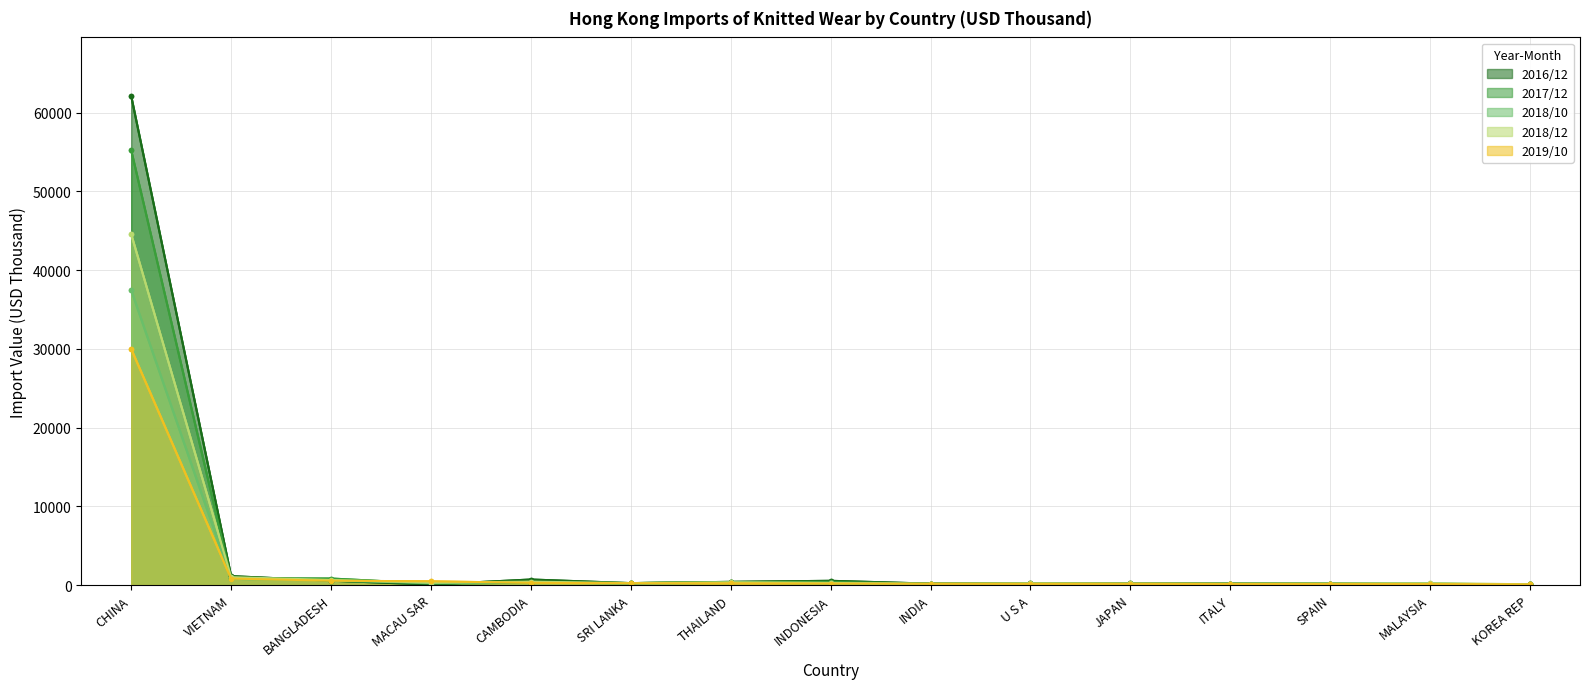

True or false: 201812 has a value of 228.3 at THAILAND.

False